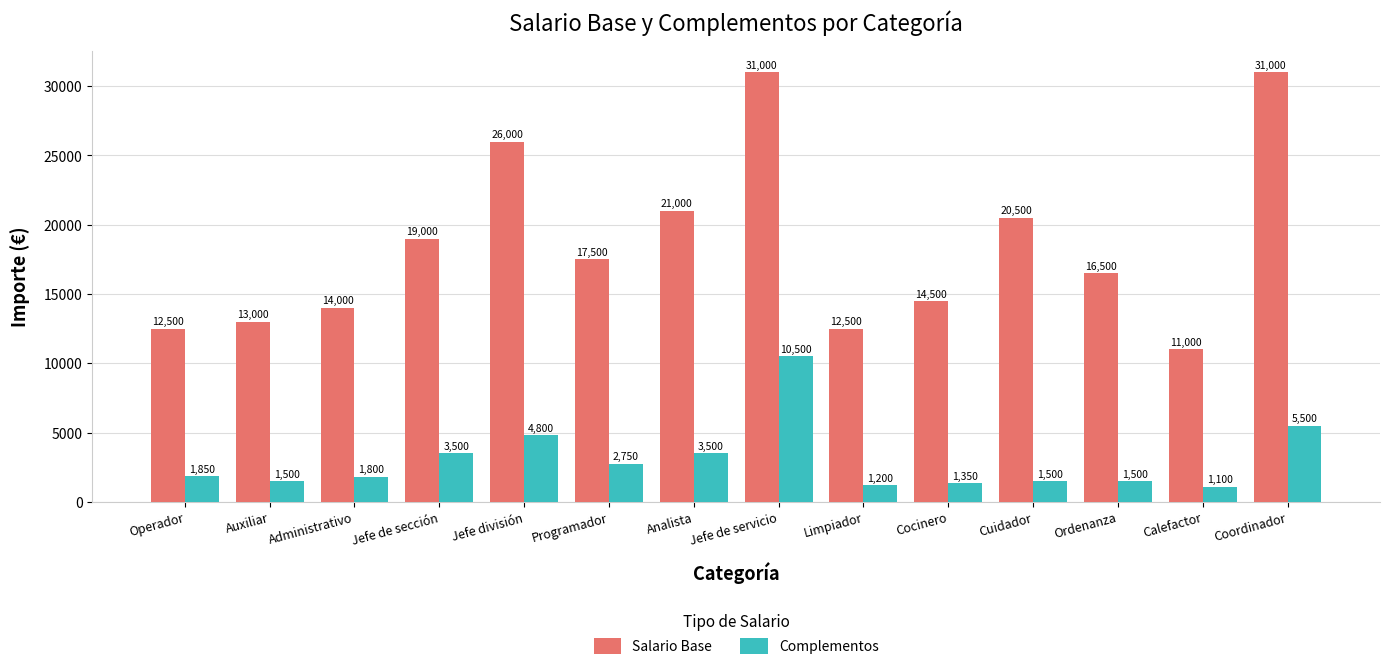

Which label corresponds to the smallest value in the chart?

Calefactor